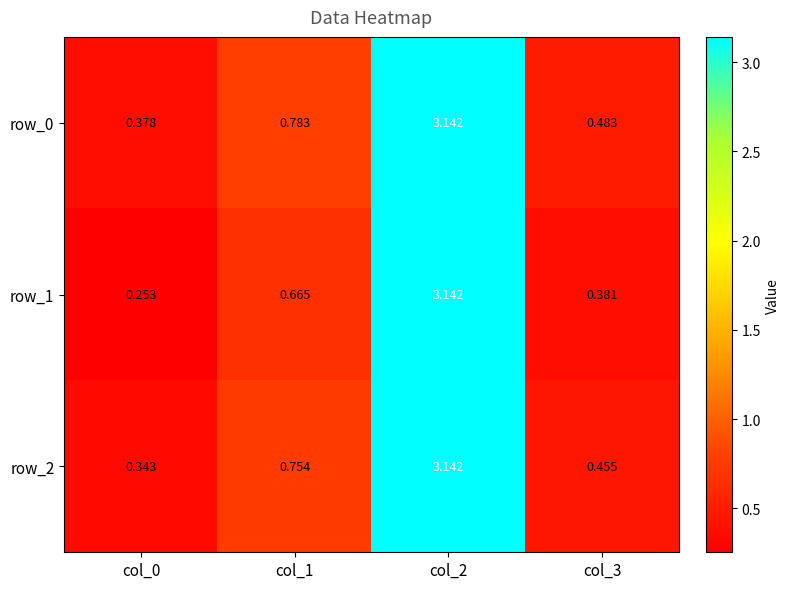

Which category has the highest value across all series?

col_2